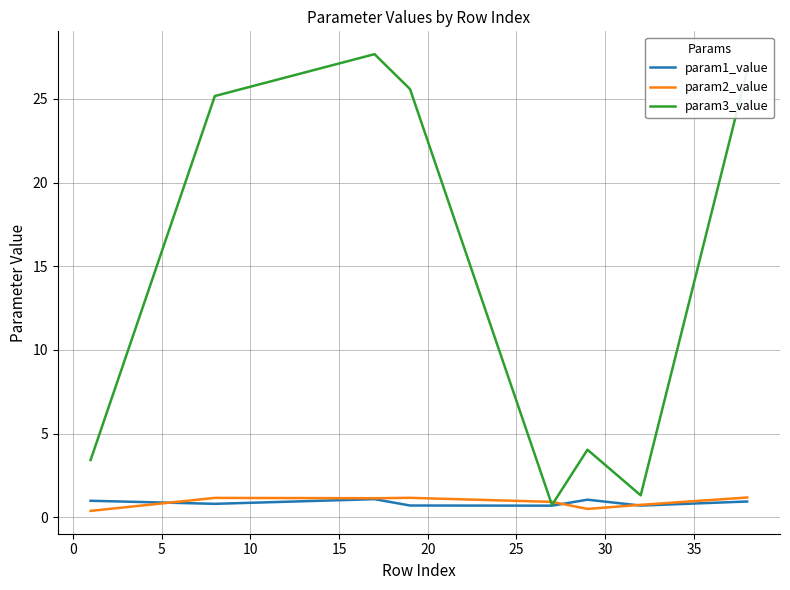

How many values in the param3_value series are below 25?

4